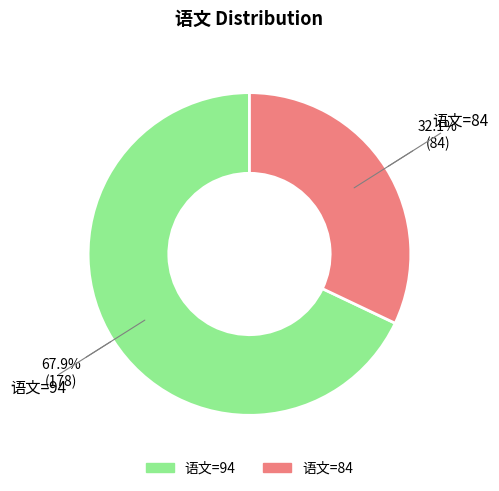

Is there a majority slice in this chart?

Yes